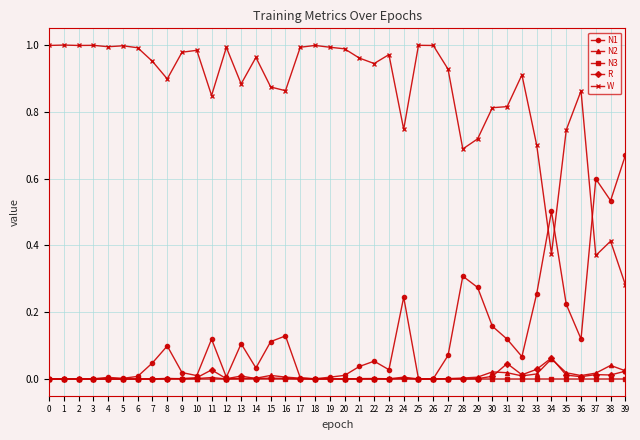

Is the value of N3 at 18 greater than the value of W at 18?

No